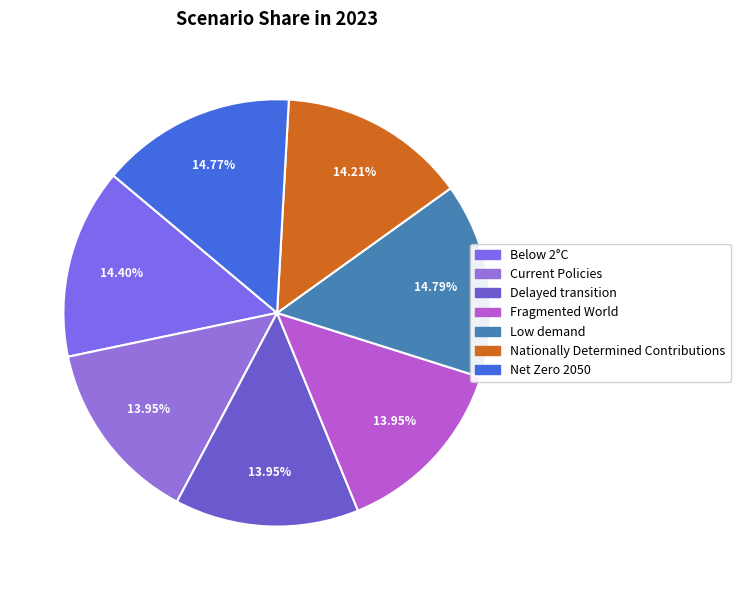

Is Delayed transition the majority of the pie?

No